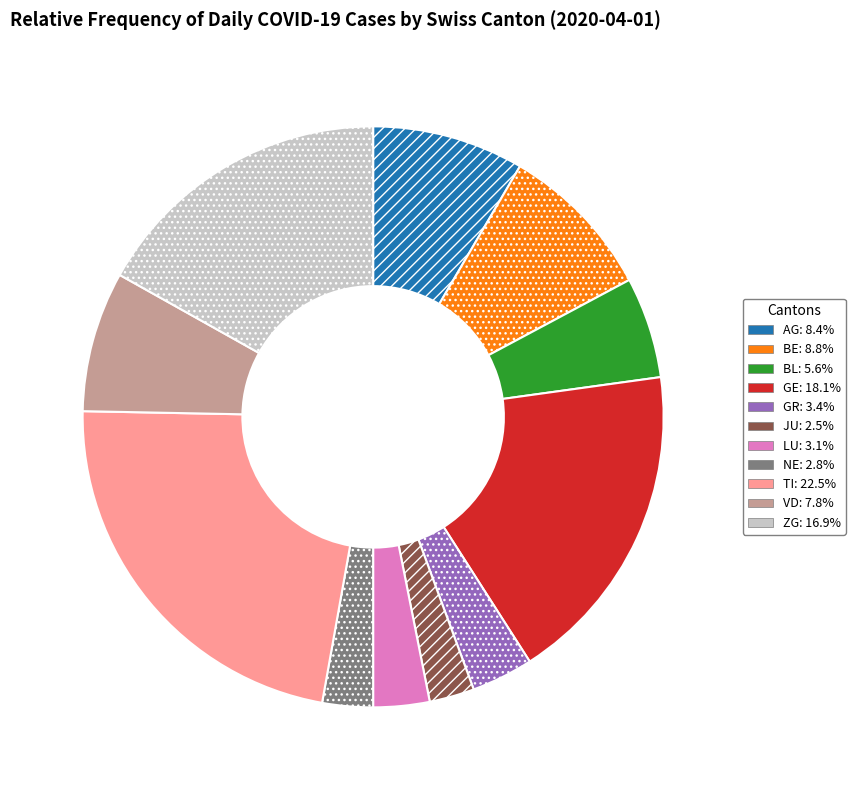

Is there any slice that represents more than half of the pie?

No